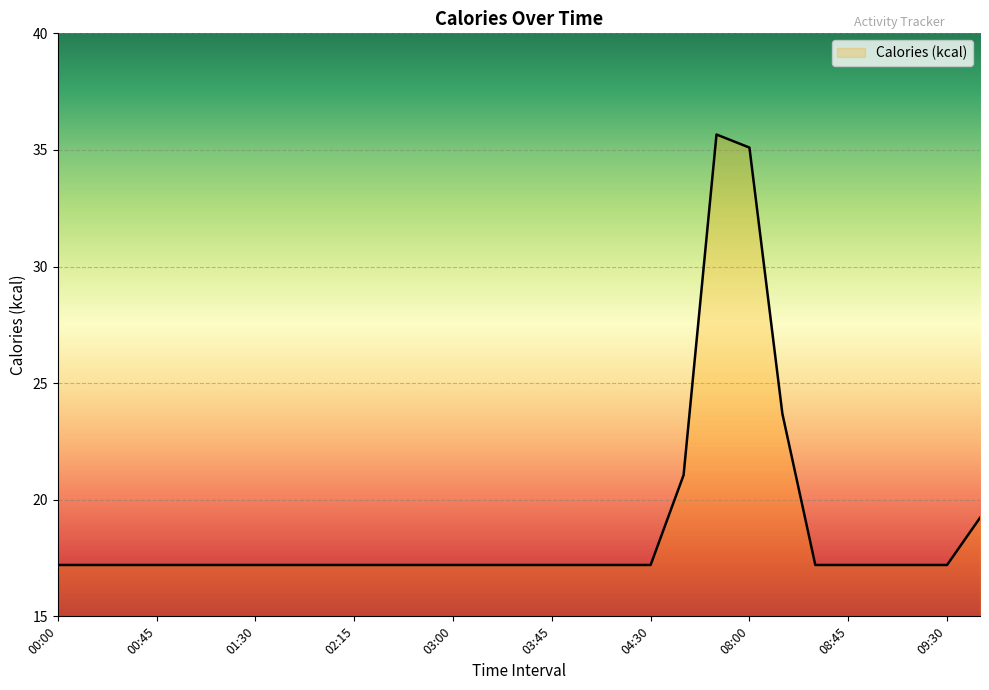

What is the difference between the maximum and minimum values?

18.5